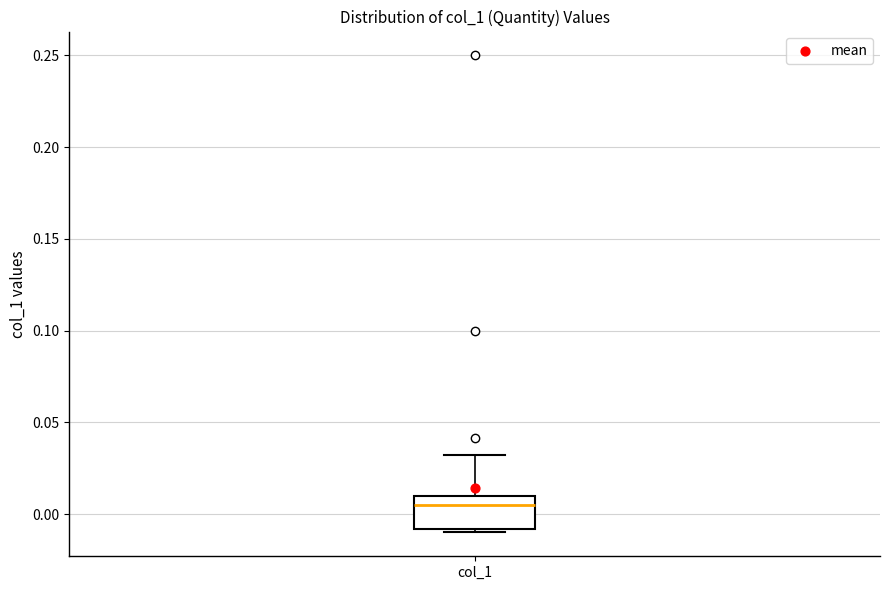

Transcribe this box plot: give where the median line is, the range the box spans, and where the two whiskers end, as read against the y-axis. The values are not printed on the chart, so give them approximately, as read against the axis.

median 0.005, box -0.010 to 0.010, whiskers -0.010 (just below the box's lower edge) to 0.030